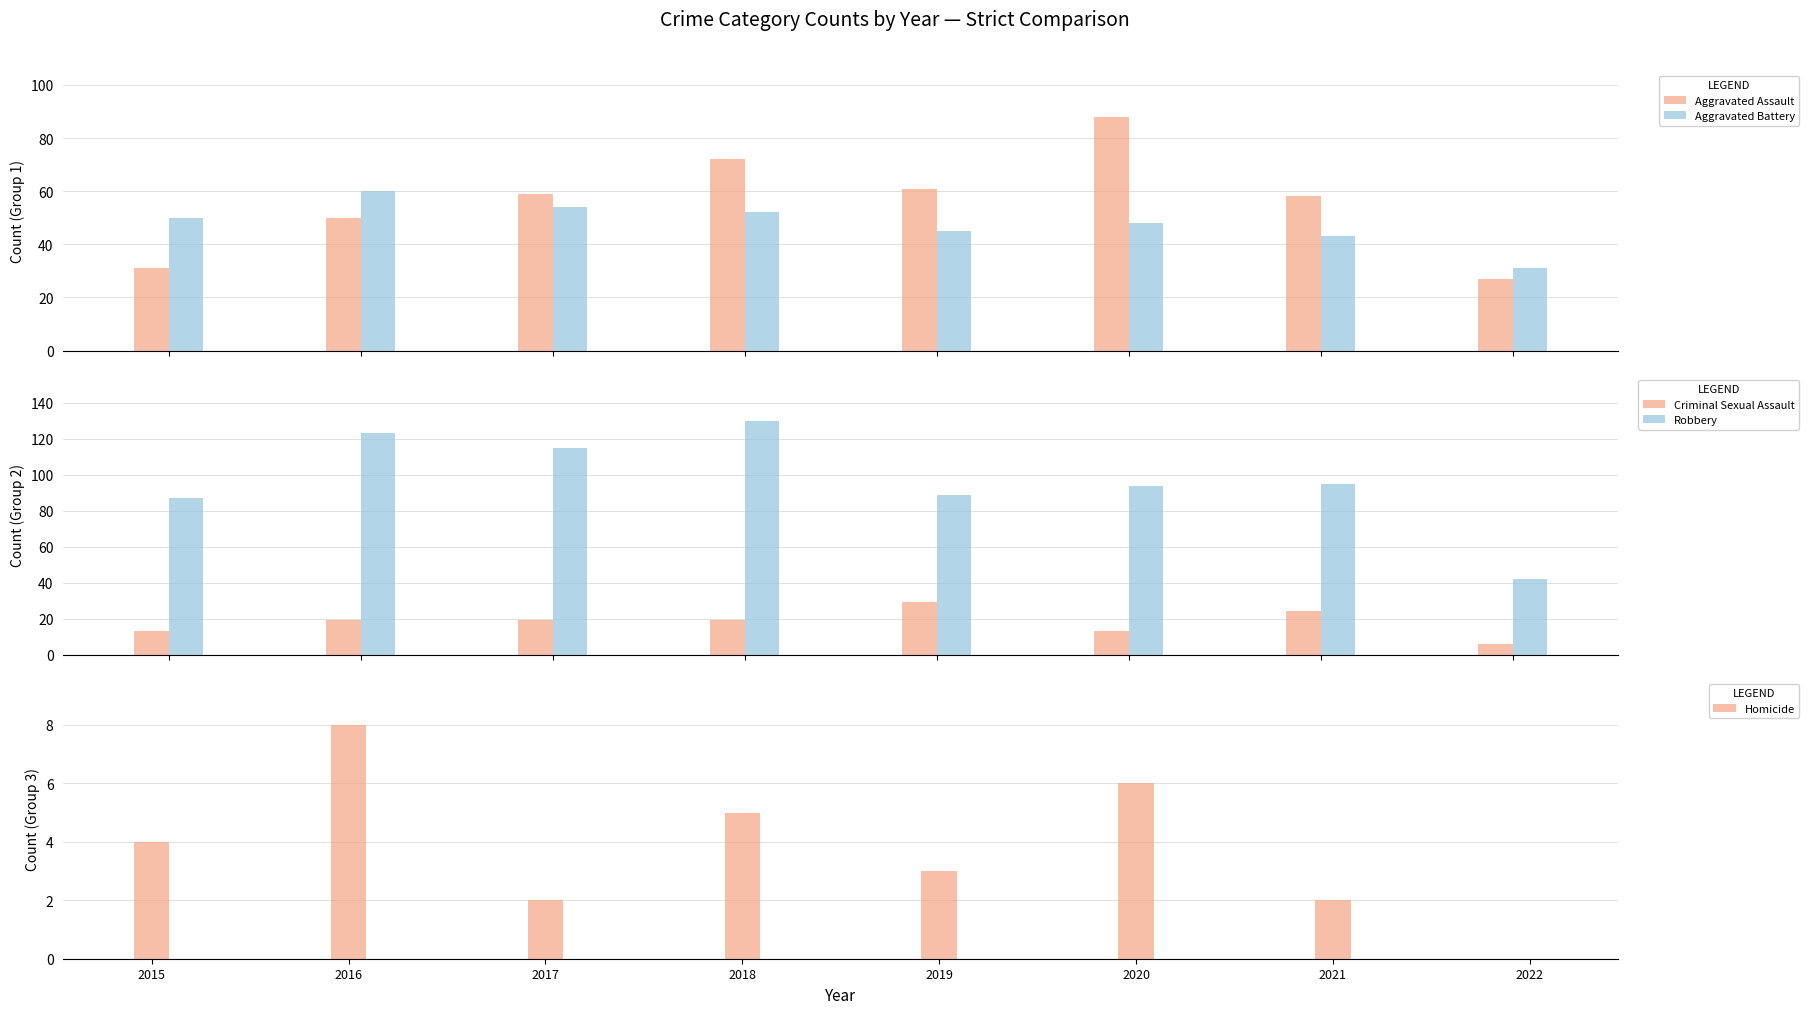

What are all the series names shown in the legend?

Aggravated Assault, Aggravated Battery, Criminal Sexual Assault, Robbery, Homicide